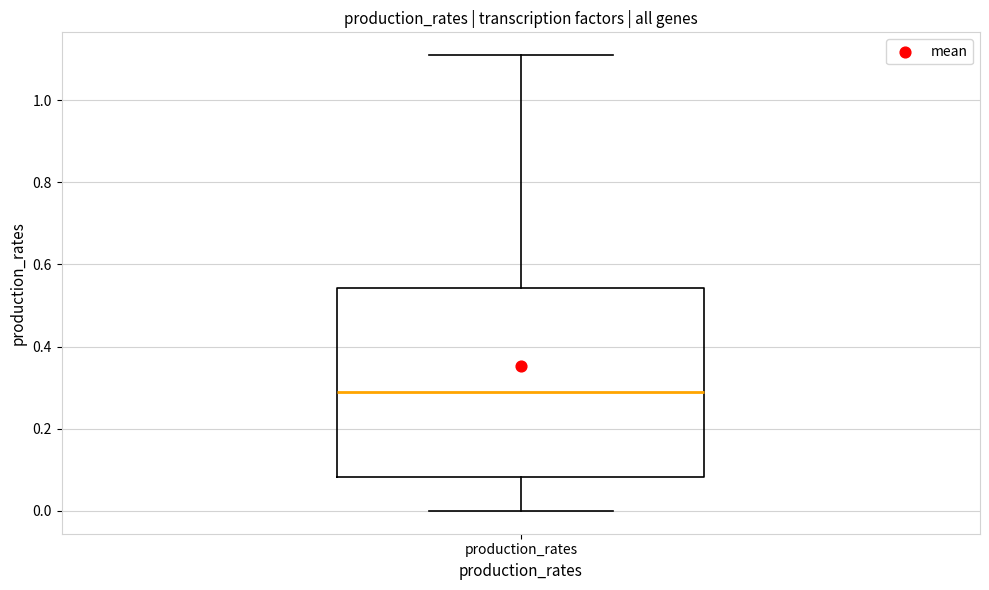

Read this box plot against the y-axis: the position of the median line, the range covered by the box, and the ends of both whiskers. The values are not printed on the chart, so give them approximately, as read against the axis.

median 0.28, box 0.08 to 0.54, whiskers 0.00 to 1.10